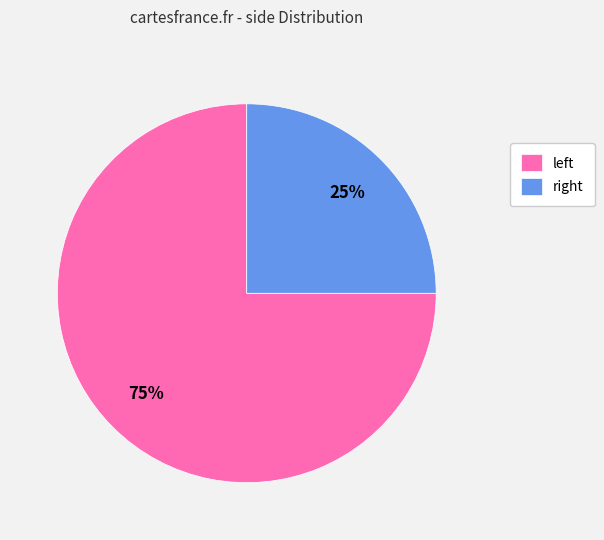

Which slice is the smallest?

right